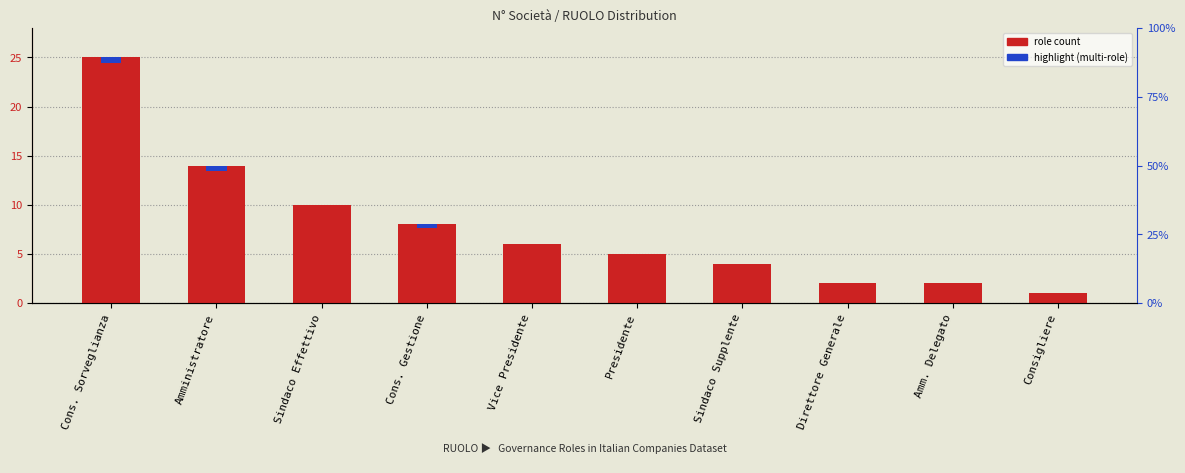

Rank the categories by value from lowest to highest.

Consigliere, Direttore Generale, Amm. Delegato, Sindaco Supplente, Presidente, Vice Presidente, Cons. Gestione, Sindaco Effettivo, Amministratore, Cons. Sorveglianza